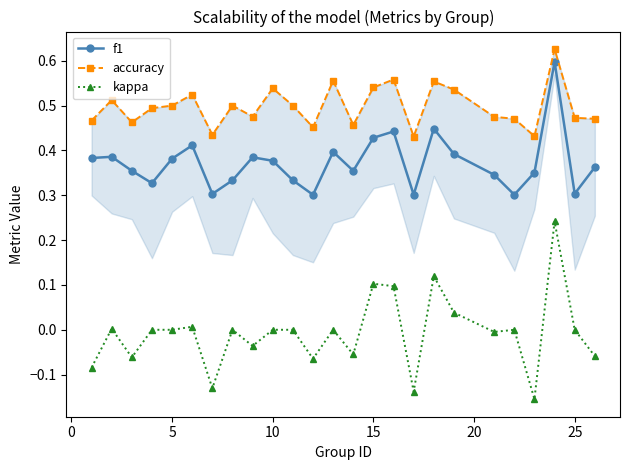

Which series has the largest range (max minus min)?

kappa